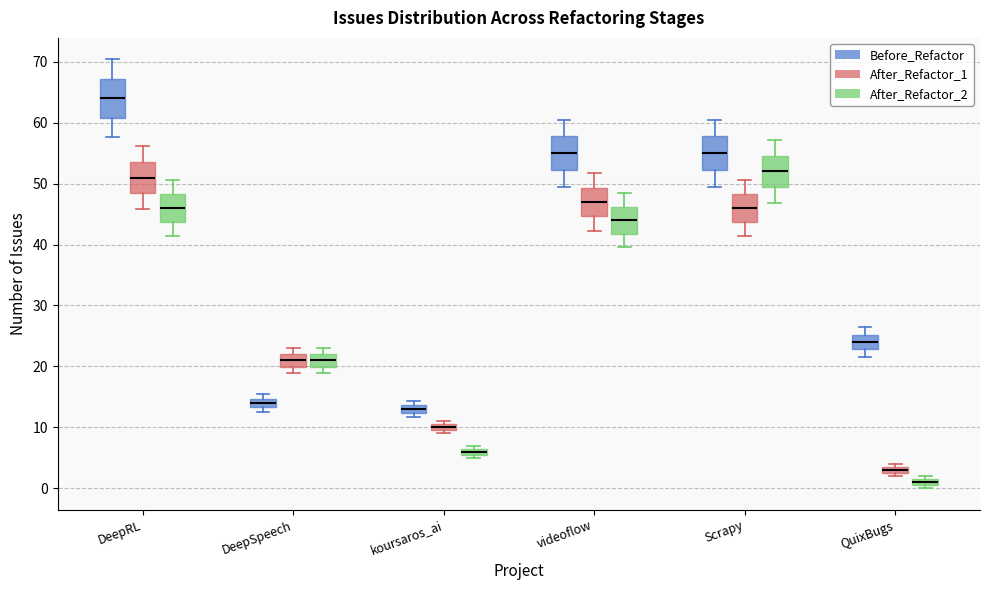

Where is the upper edge of the box for koursaros_ai (After_Refactor_1) on the y-axis? The values are not printed on the chart, so give them approximately, as read against the axis.

11